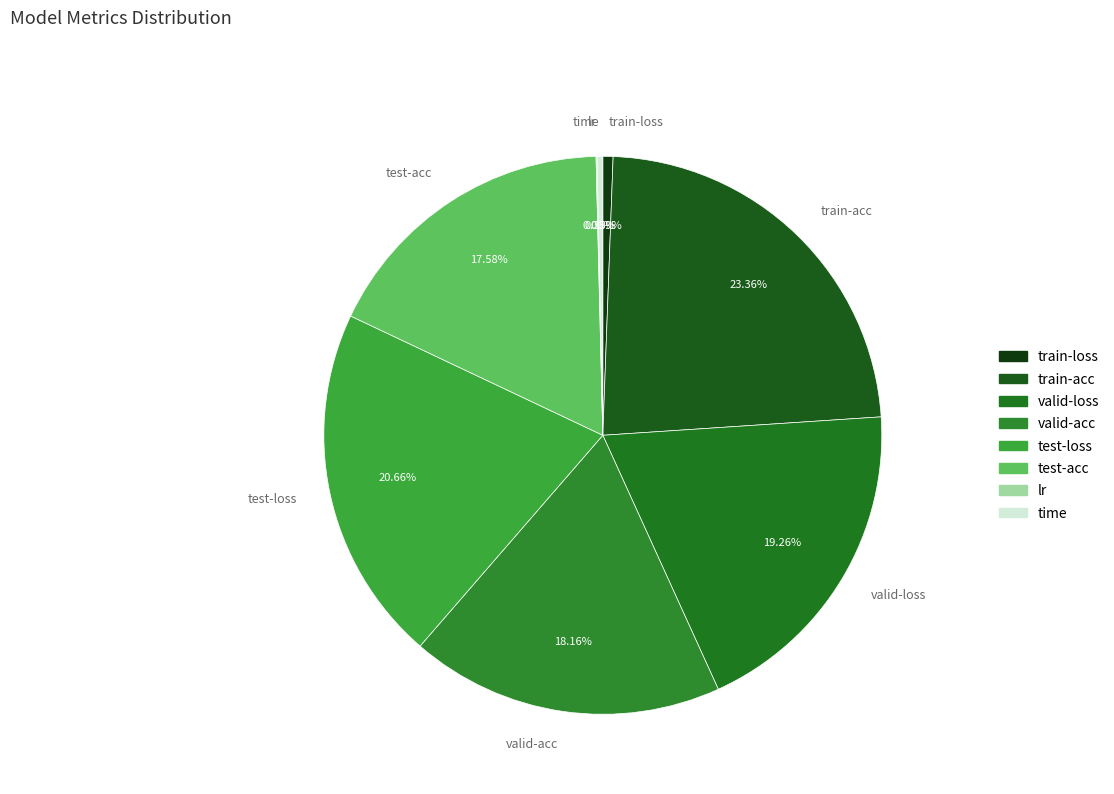

Does valid-acc account for over 50% of the chart?

No